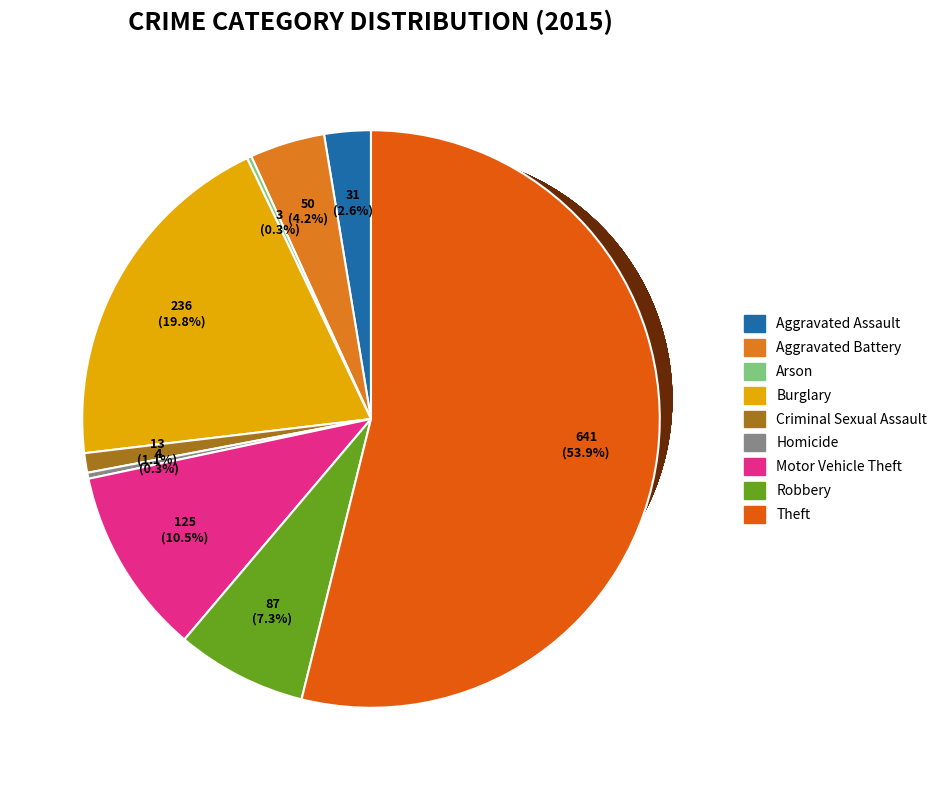

Which category has the biggest portion of the pie?

Theft